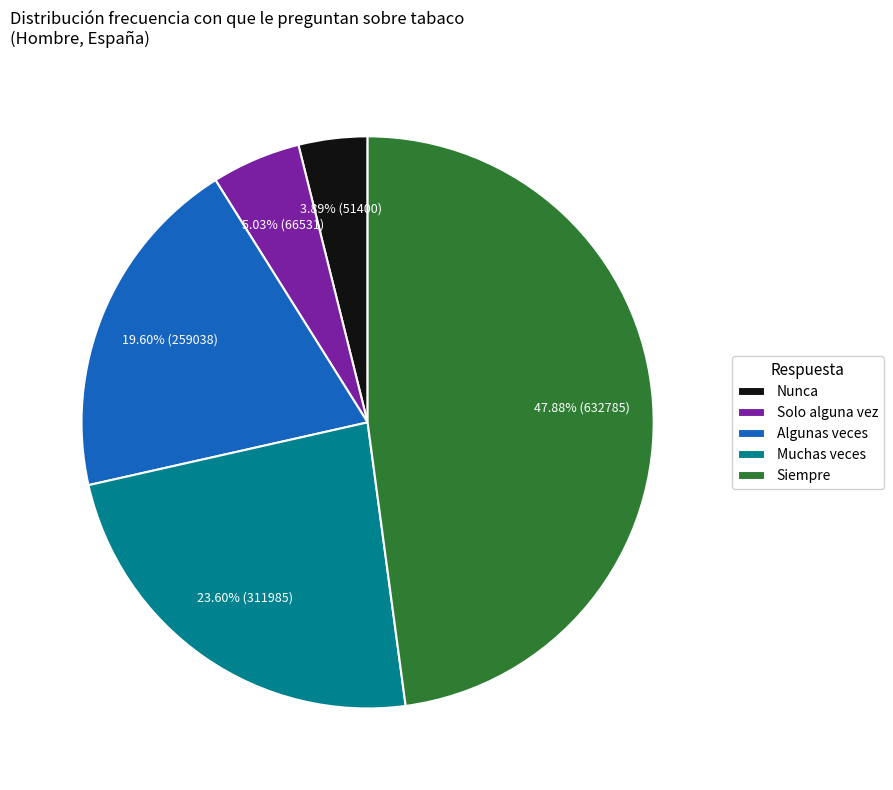

Is it true that Siempre is 62% of the pie?

False